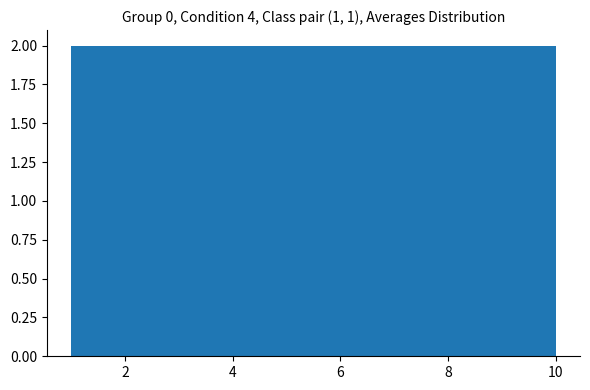

What is the height of the bar covering 2.8 to 4.6 on the x-axis? The values are not printed on the chart, so give them approximately, as read against the axis.

2